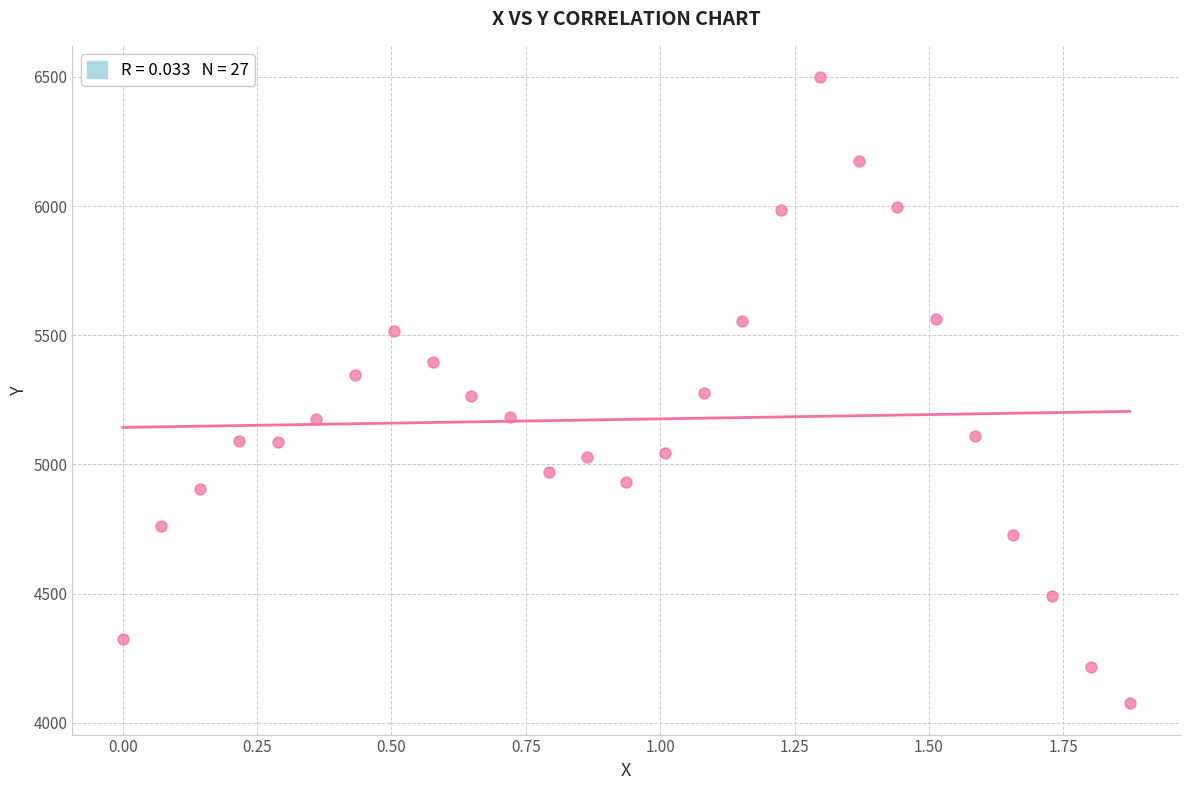

What is the range of X values (max minus min)?

1.9